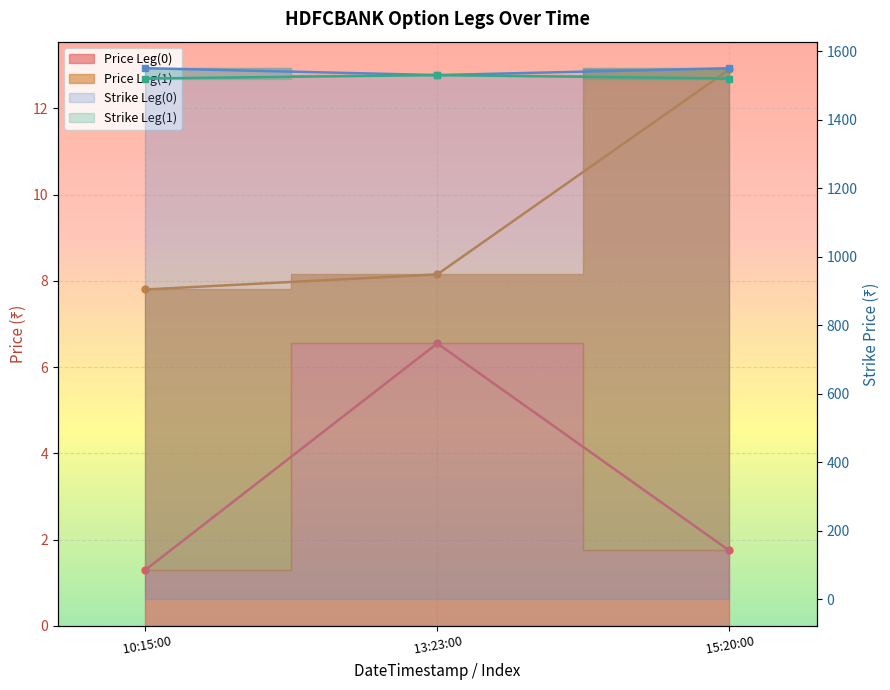

Between 10:15:00 and 13:23:00, which is larger?

13:23:00